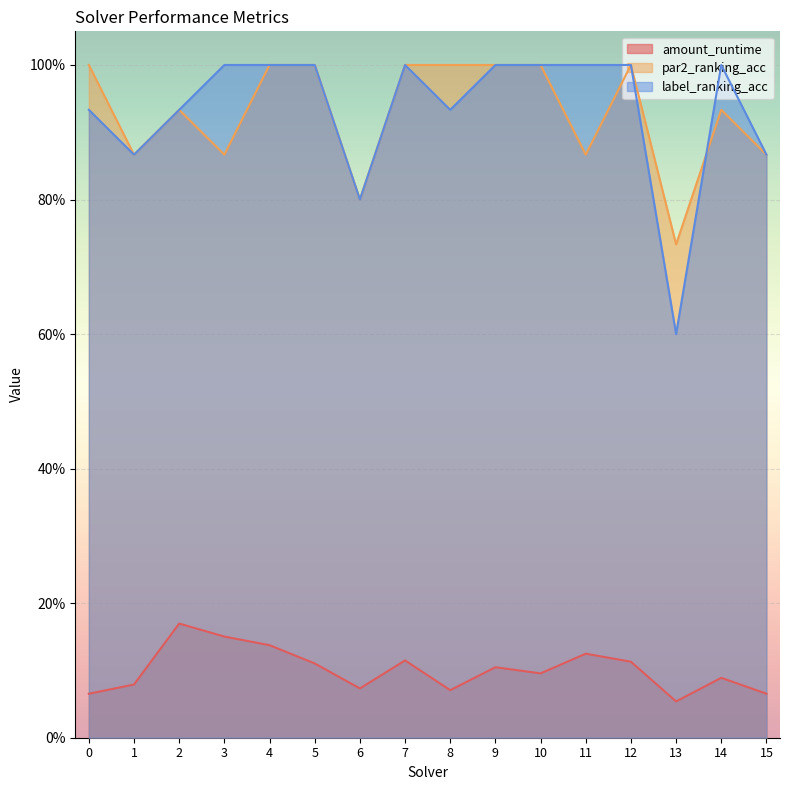

True or false: amount_runtime and par2_ranking_acc cross at least once.

False